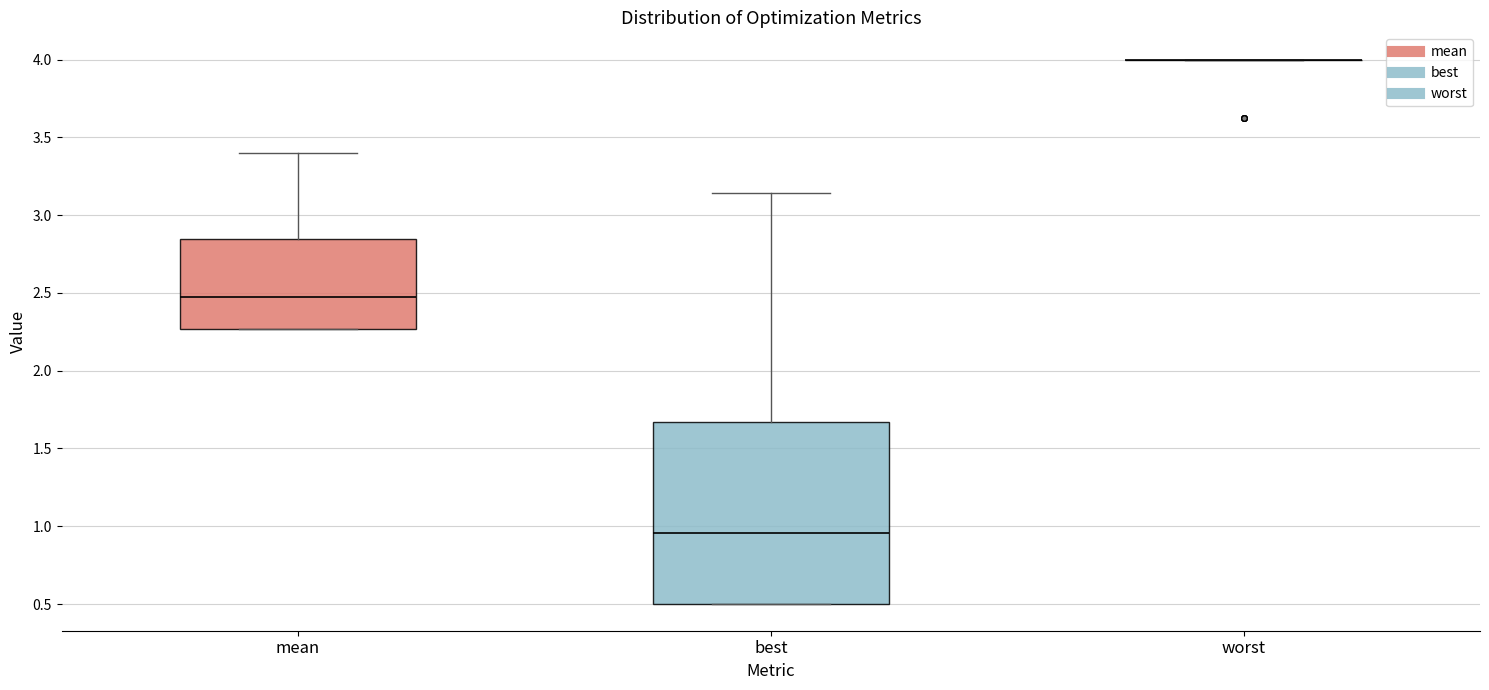

Reading left to right, transcribe this box plot: for each box, give where its median line is, the range the box spans, and where its two whiskers end, as read against the y-axis. The values are not printed on the chart, so give them approximately, as read against the axis.

mean: median 2.45, box 2.25 to 2.85, whiskers 2.25 to 3.40
best: median 0.95, box 0.50 to 1.65, whiskers 0.50 to 3.15
worst: box collapsed to a line at 4.00, whiskers 4.00 to 4.00